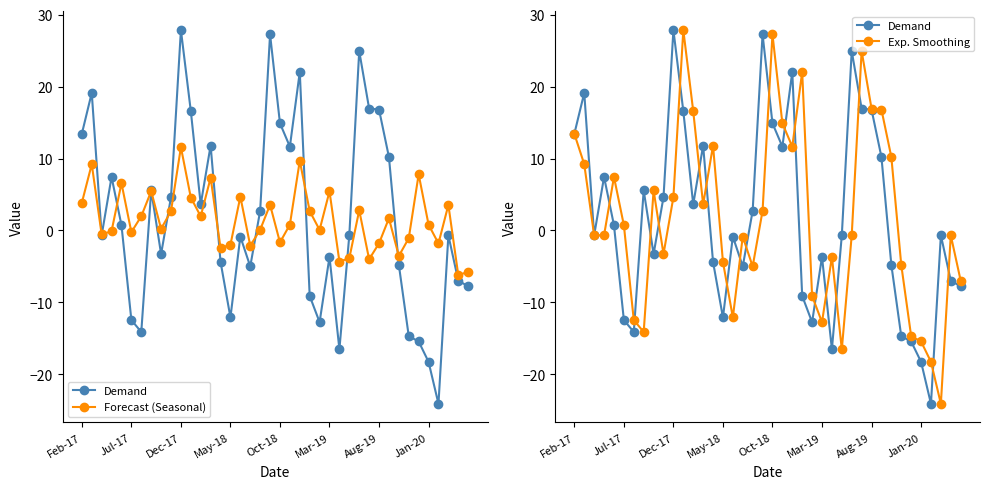

At which category is the sum across all series the highest?

11